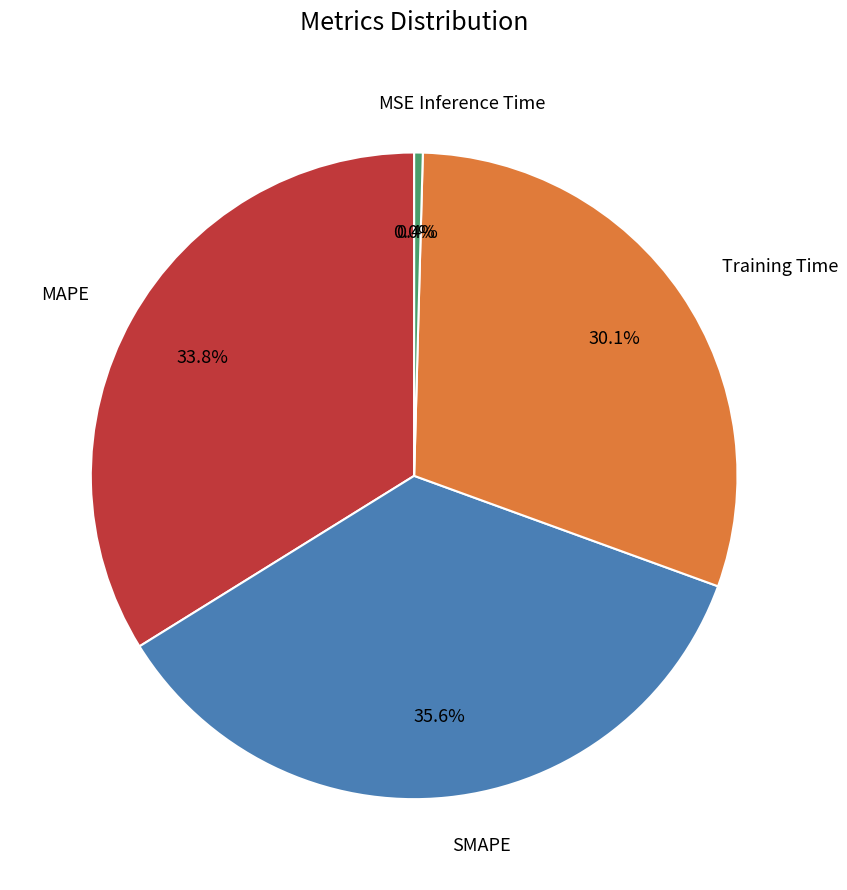

Is there any slice that represents more than half of the pie?

No